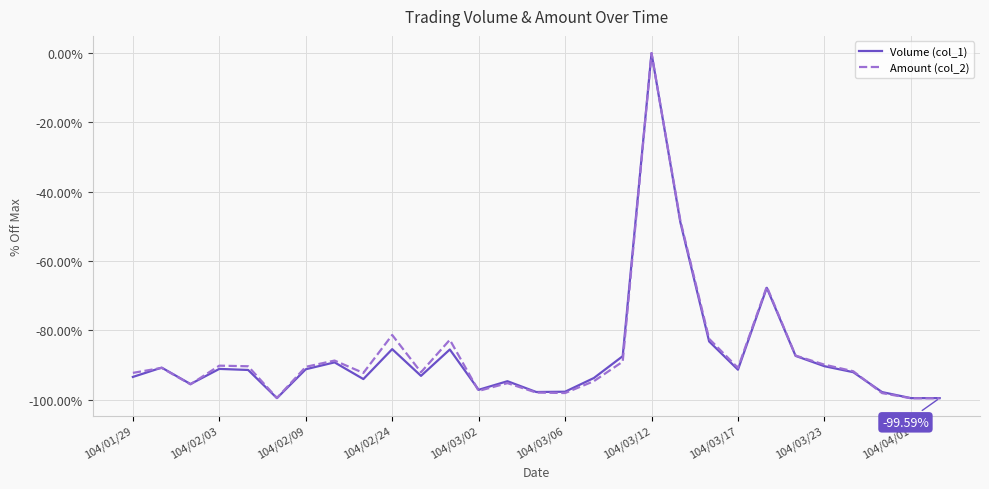

After their last crossing, which series has the higher values: Volume (col_1) or Amount (col_2)?

Volume (col_1)